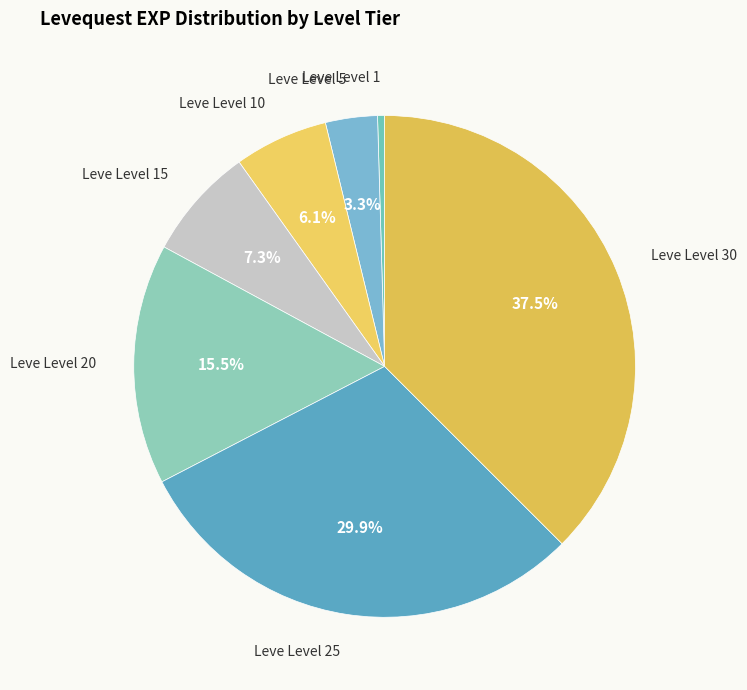

How many slices are in this pie chart?

7